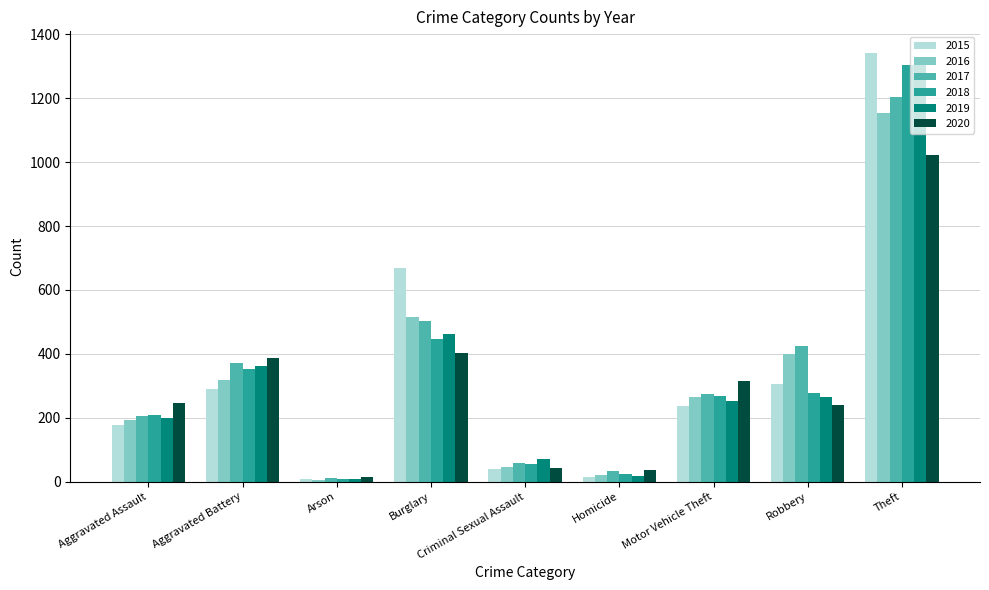

How many distinct data groups are displayed?

6